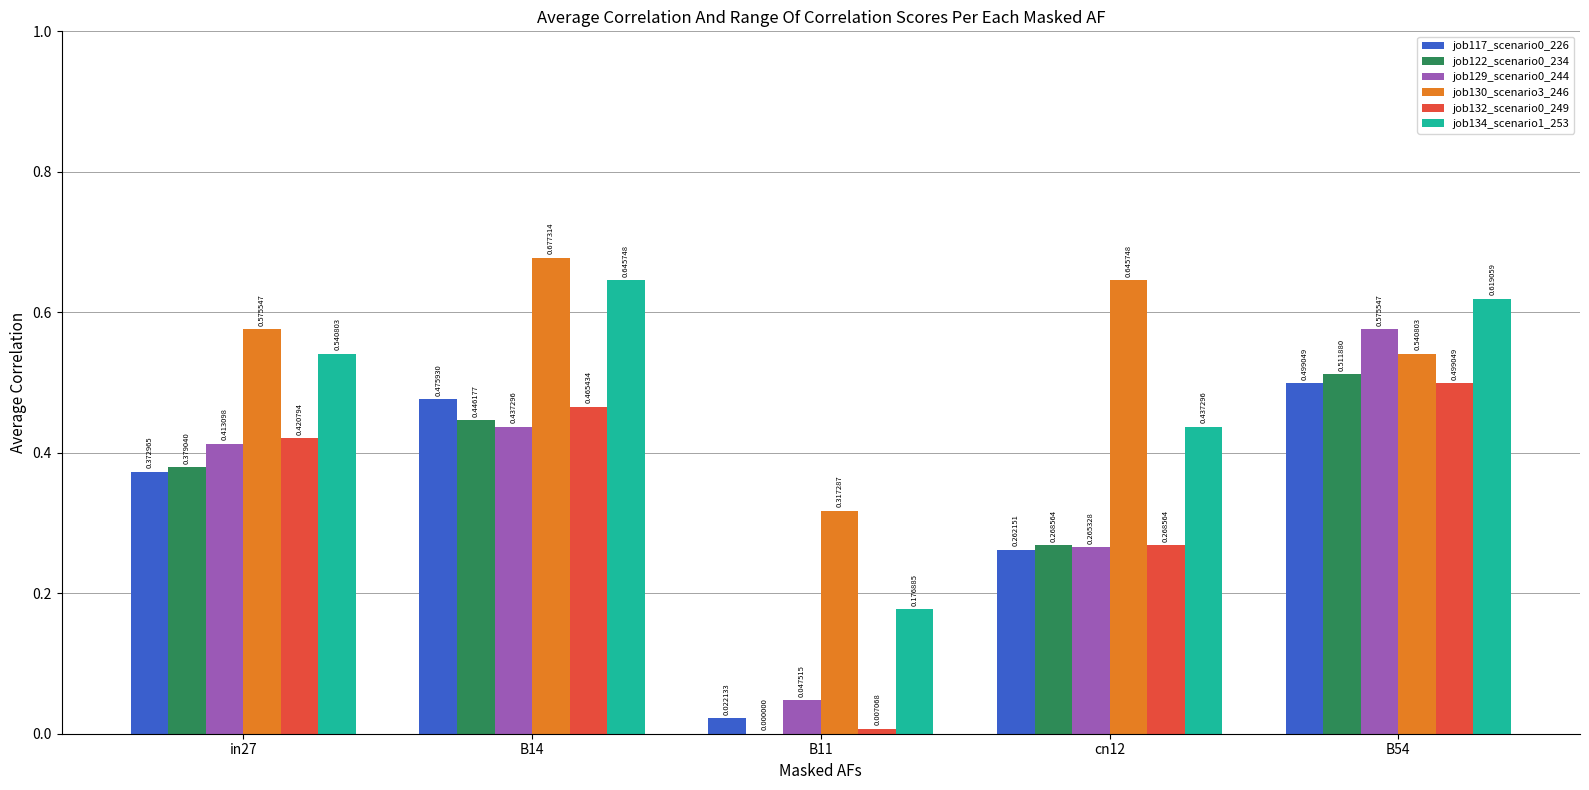

What is the sum of the job134_scenario1_253 values at B11 and B14?

0.8